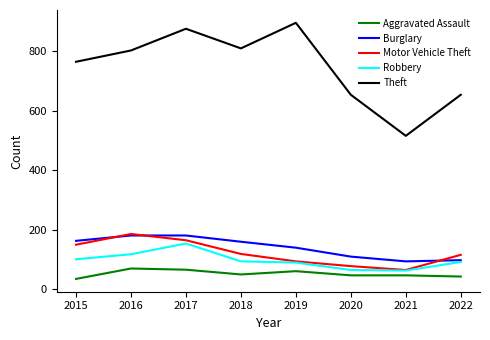

Which series has the largest range (max minus min)?

Theft